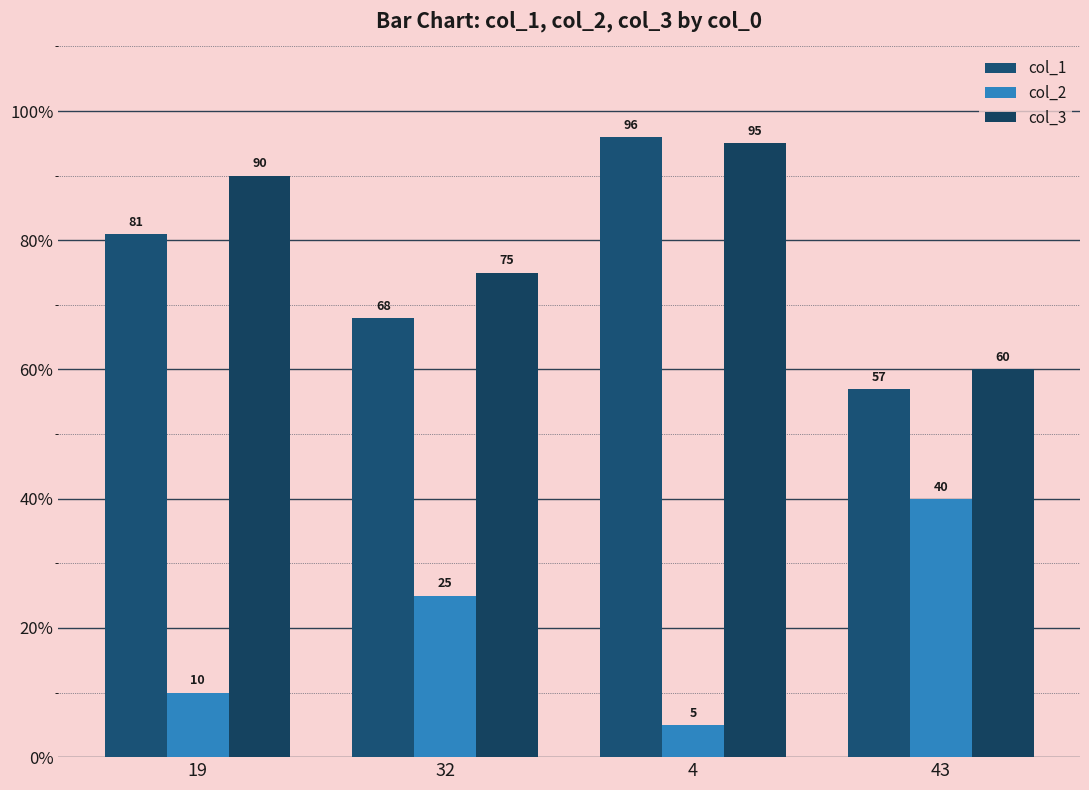

What is the label of the 1st bar from the left?

19